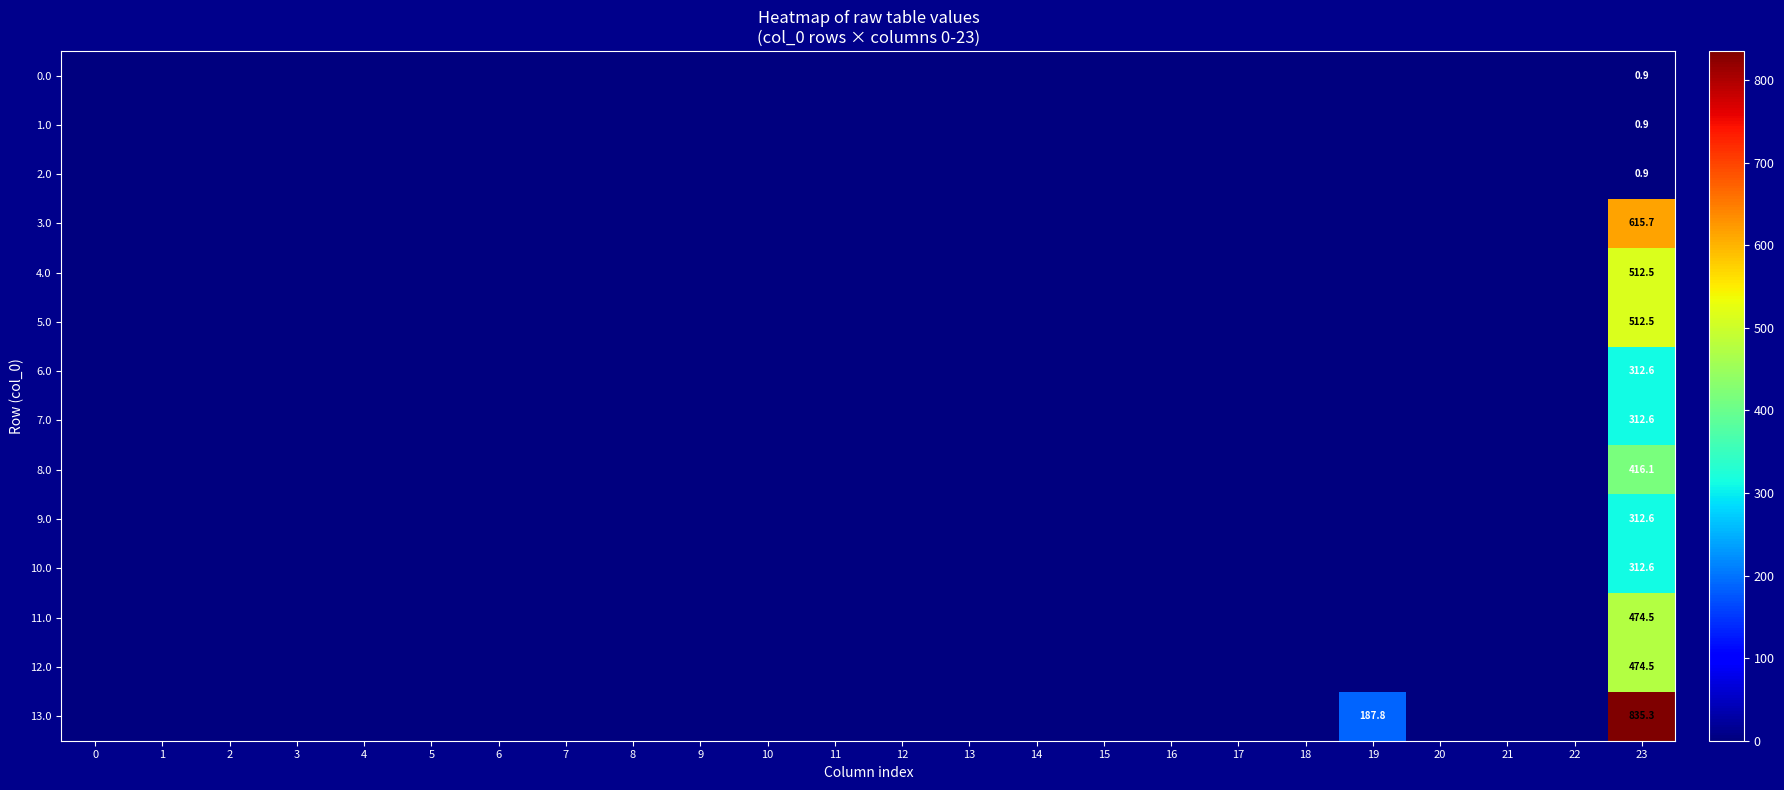

The value of 5.0 at 8 is 306.7. True or false?

False